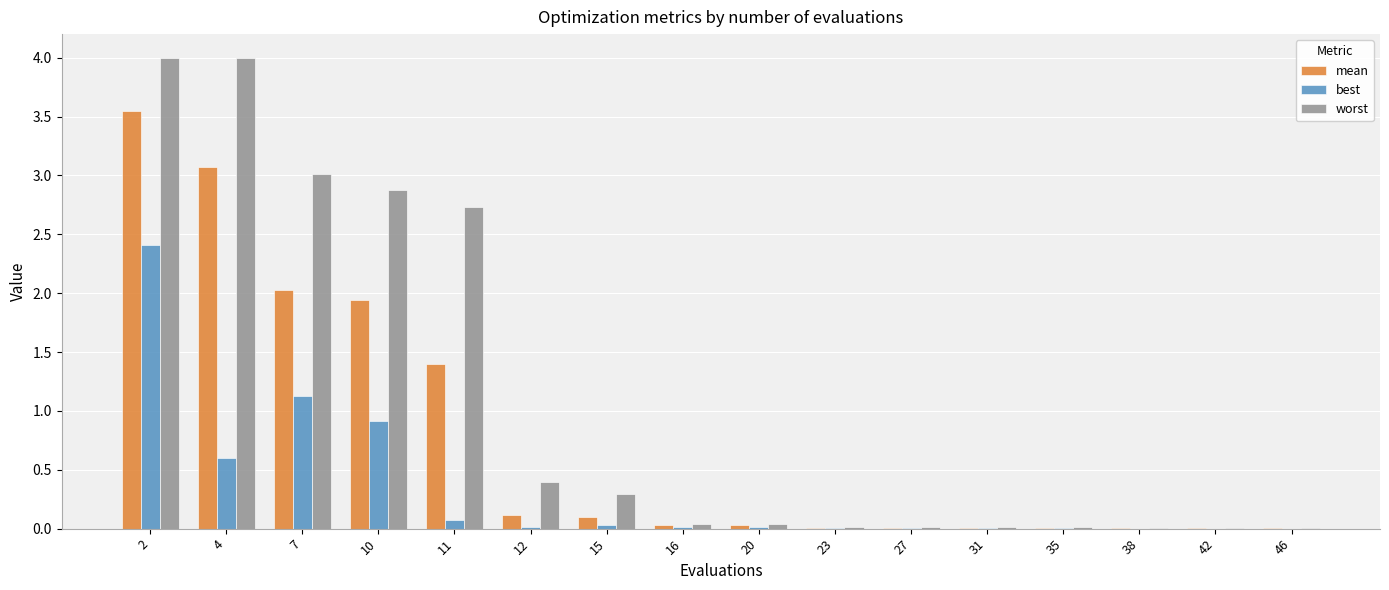

The best series shows 0.0 at 15. True or false?

True